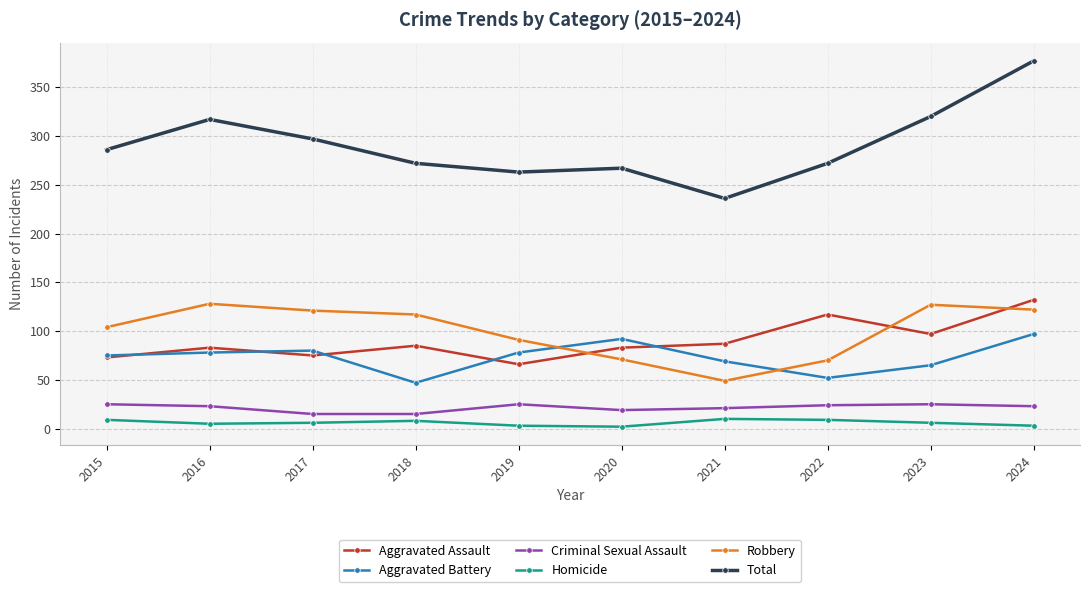

True or false: Aggravated Battery and Homicide cross at least once.

False